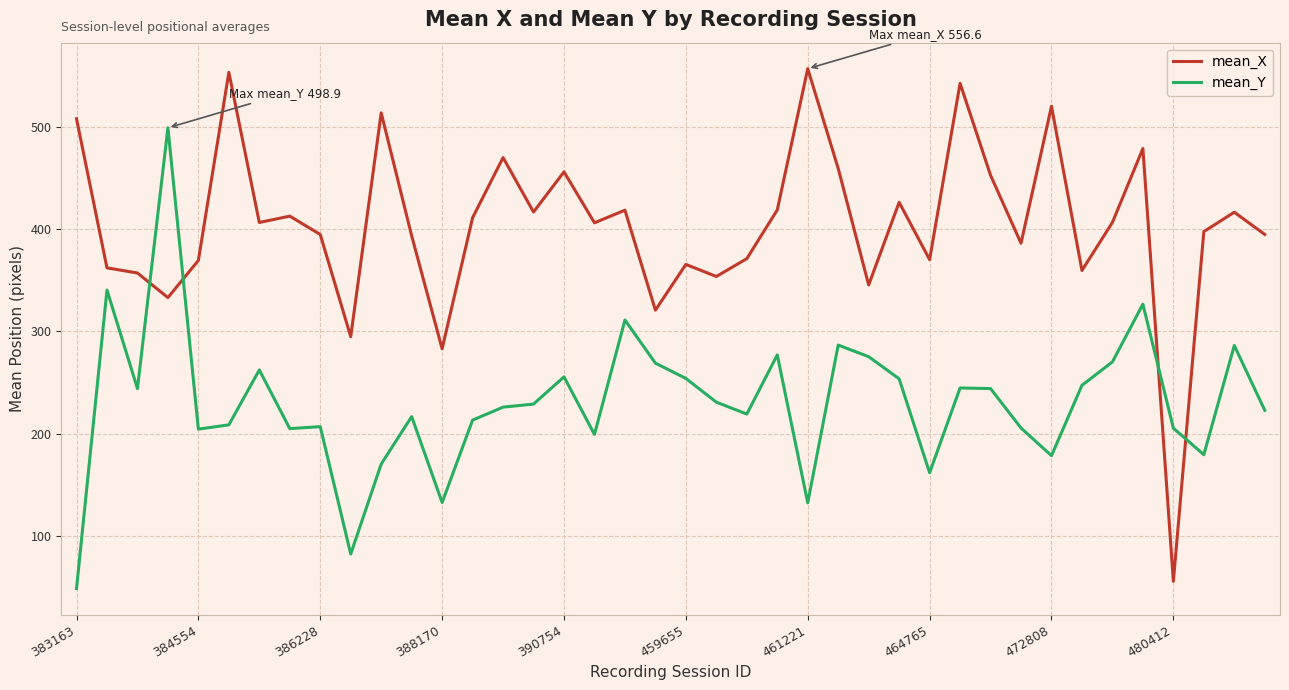

Rank the series by their average value, from highest to lowest.

mean_X, mean_Y